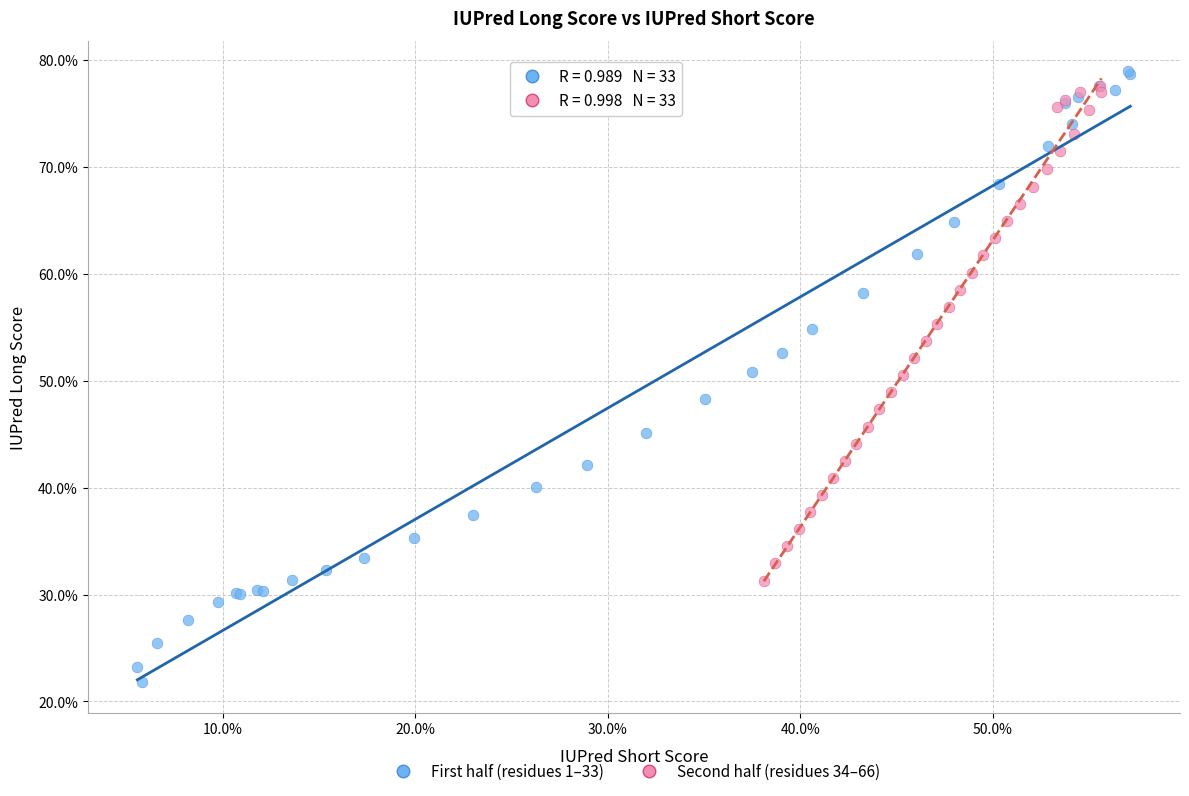

What are all the series names shown in the legend?

First half (residues 1–33), Second half (residues 34–66)